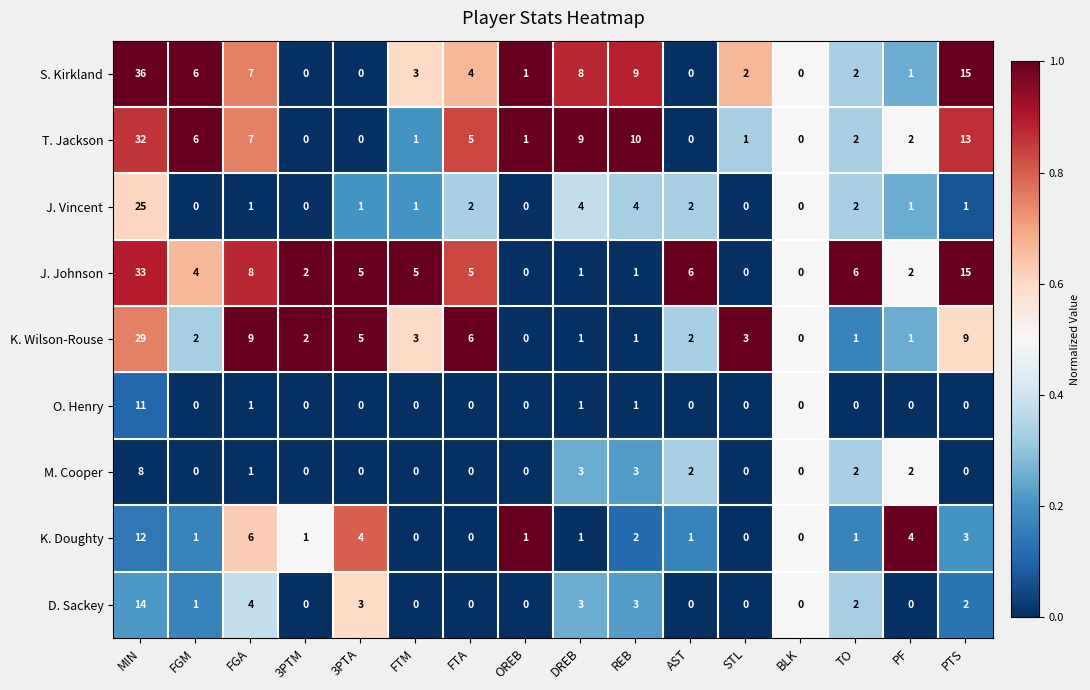

Between MIN and FGA, which series saw the biggest shift?

S. Kirkland